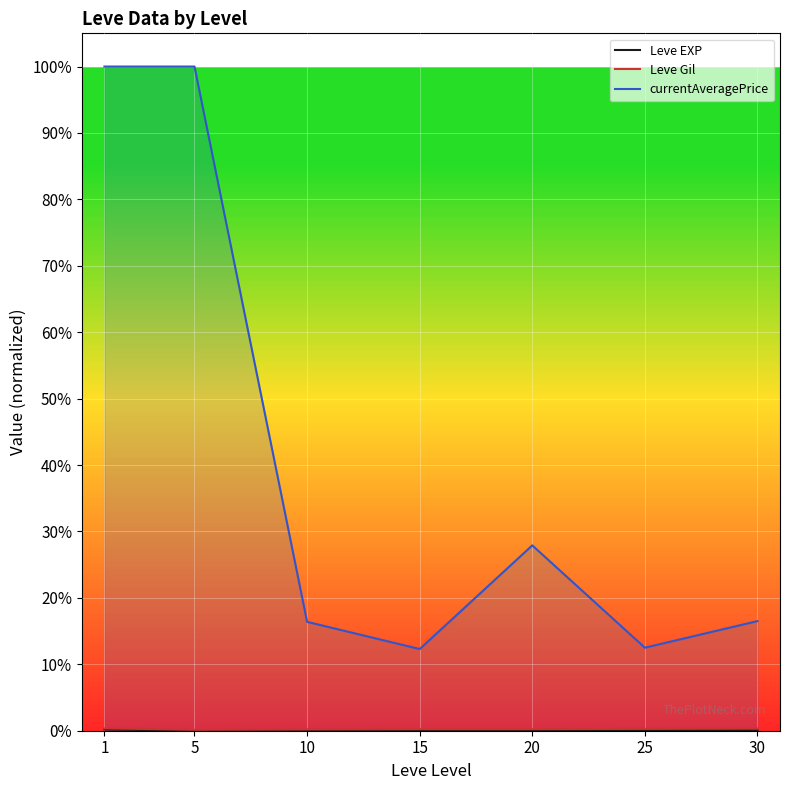

What are all the series names shown in the legend?

Leve EXP, Leve Gil, currentAveragePrice